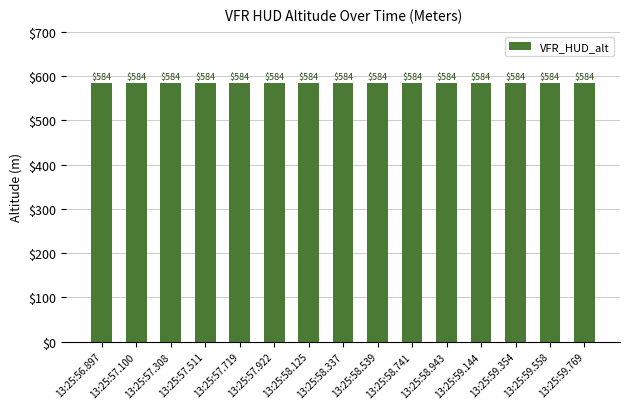

Approximately how many times larger is the value at 13:25:59.769 compared to 13:25:57.922?

1.0